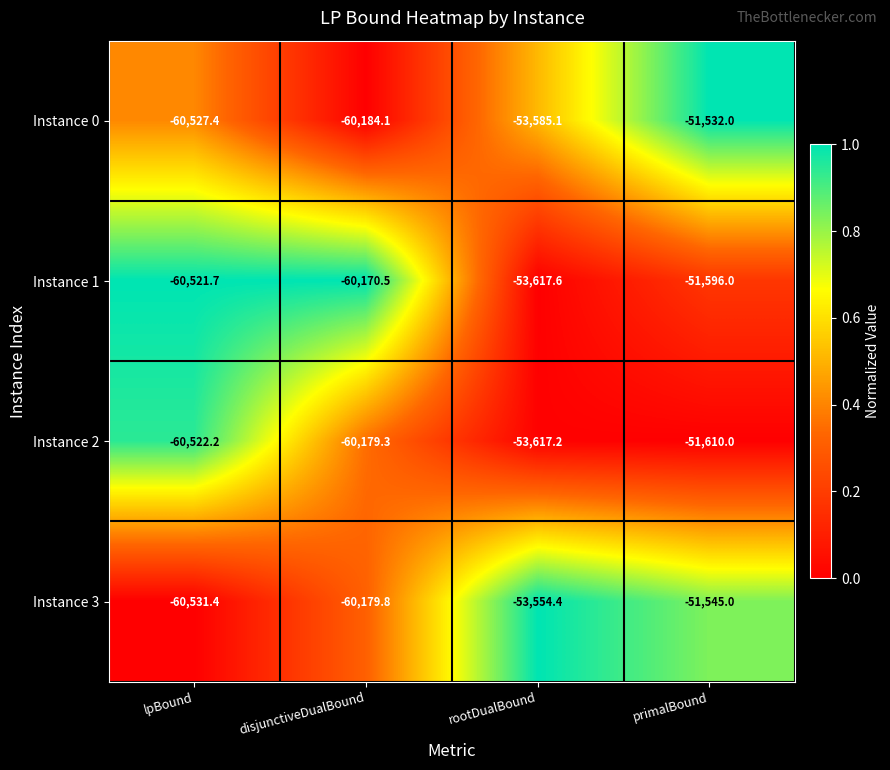

The Instance 2 series shows -30296.0 at disjunctiveDualBound. True or false?

False